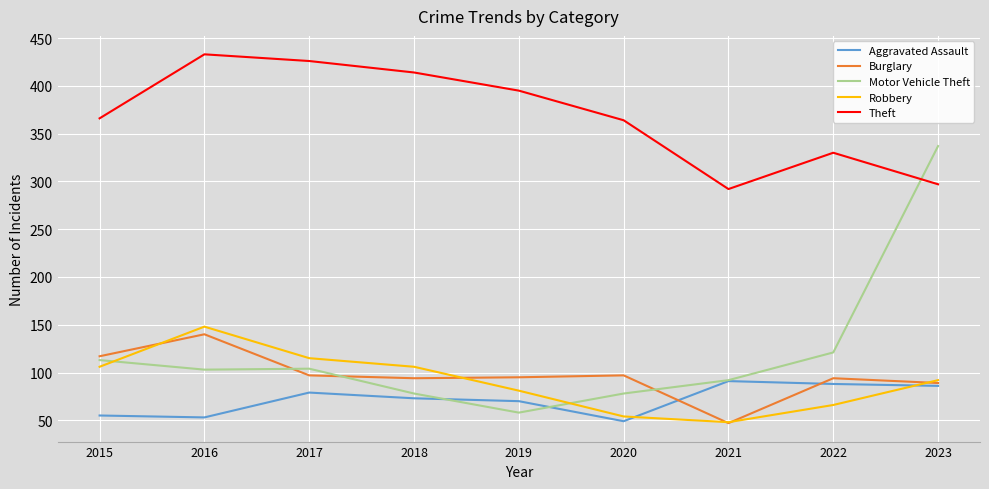

What is the difference between the maximum and minimum values in the Aggravated Assault series?

42